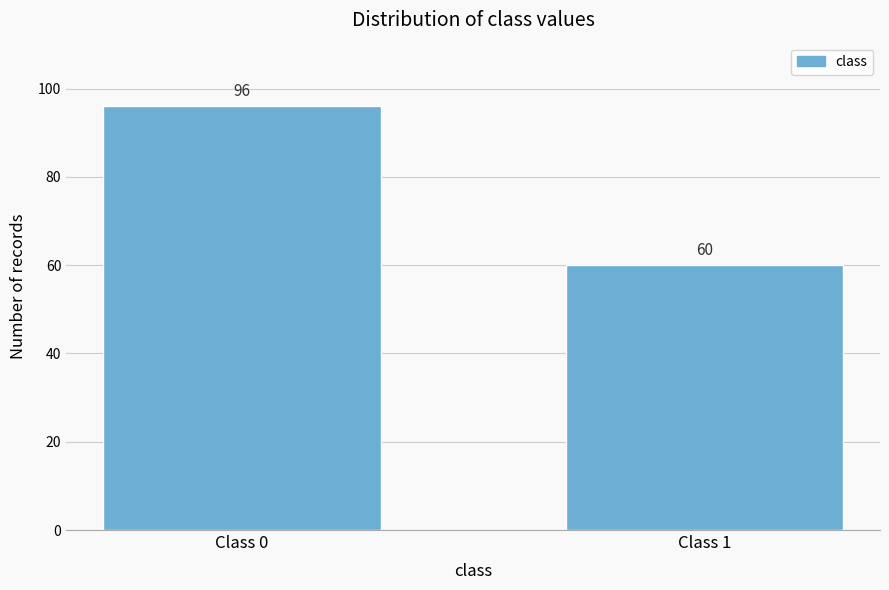

Reading left to right, extract all data points from this chart.

96	60